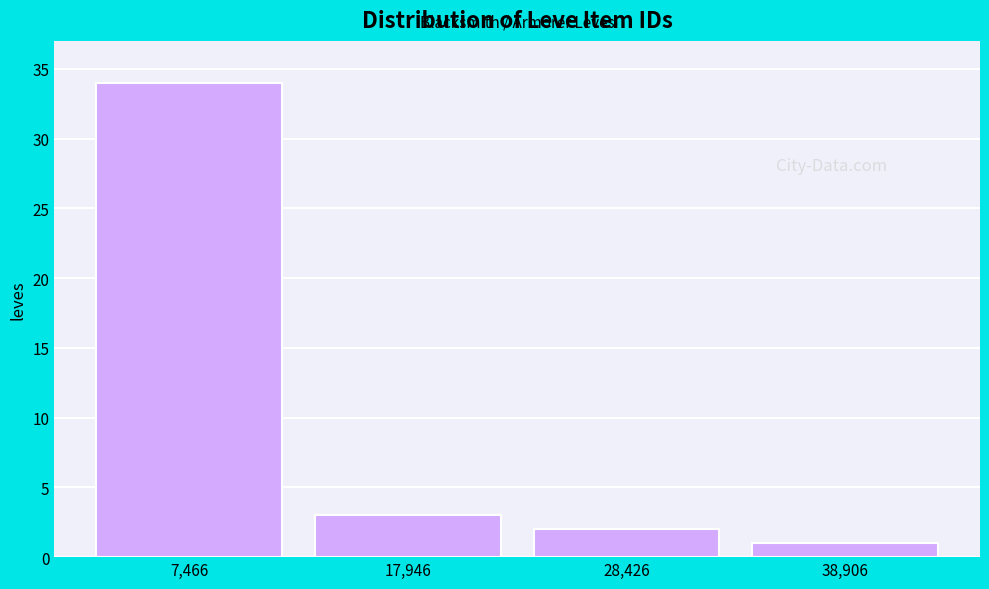

Reading left to right, list every bar in this chart as the range it spans on the x-axis followed by its height. Neither the bar edges nor the heights are printed on the chart, so give them approximately, as read against the axes.

2000 to 12000: 34
12000 to 24000: 3
24000 to 34000: 2
34000 to 44000: 1